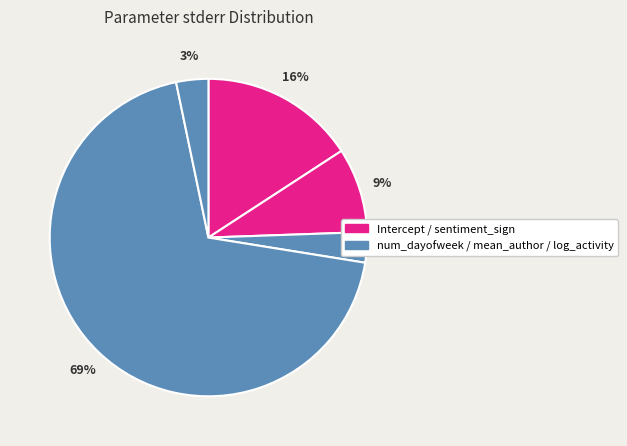

How many slices are in this pie chart?

5